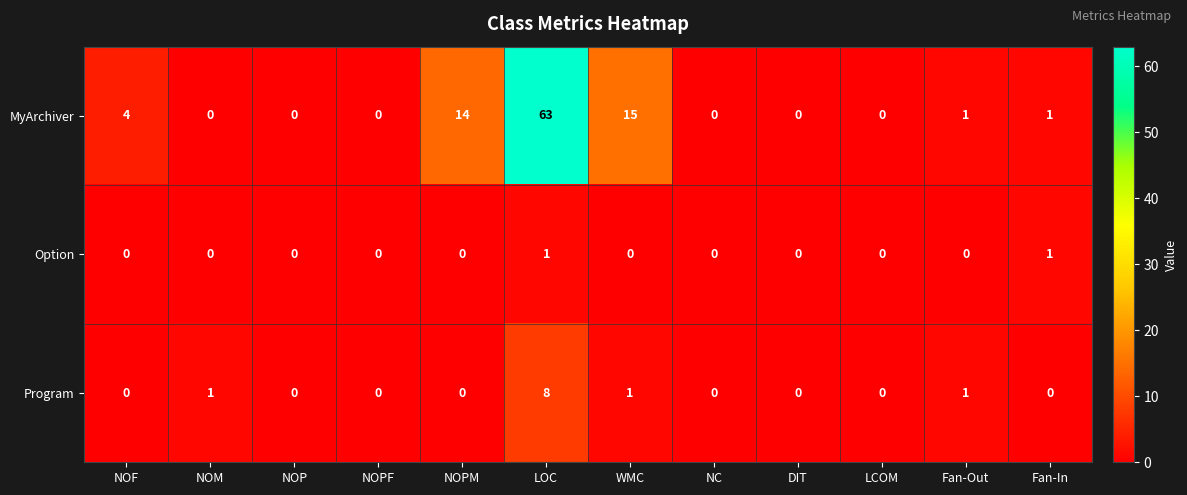

What is the difference between the MyArchiver values at NOP and LOC?

63